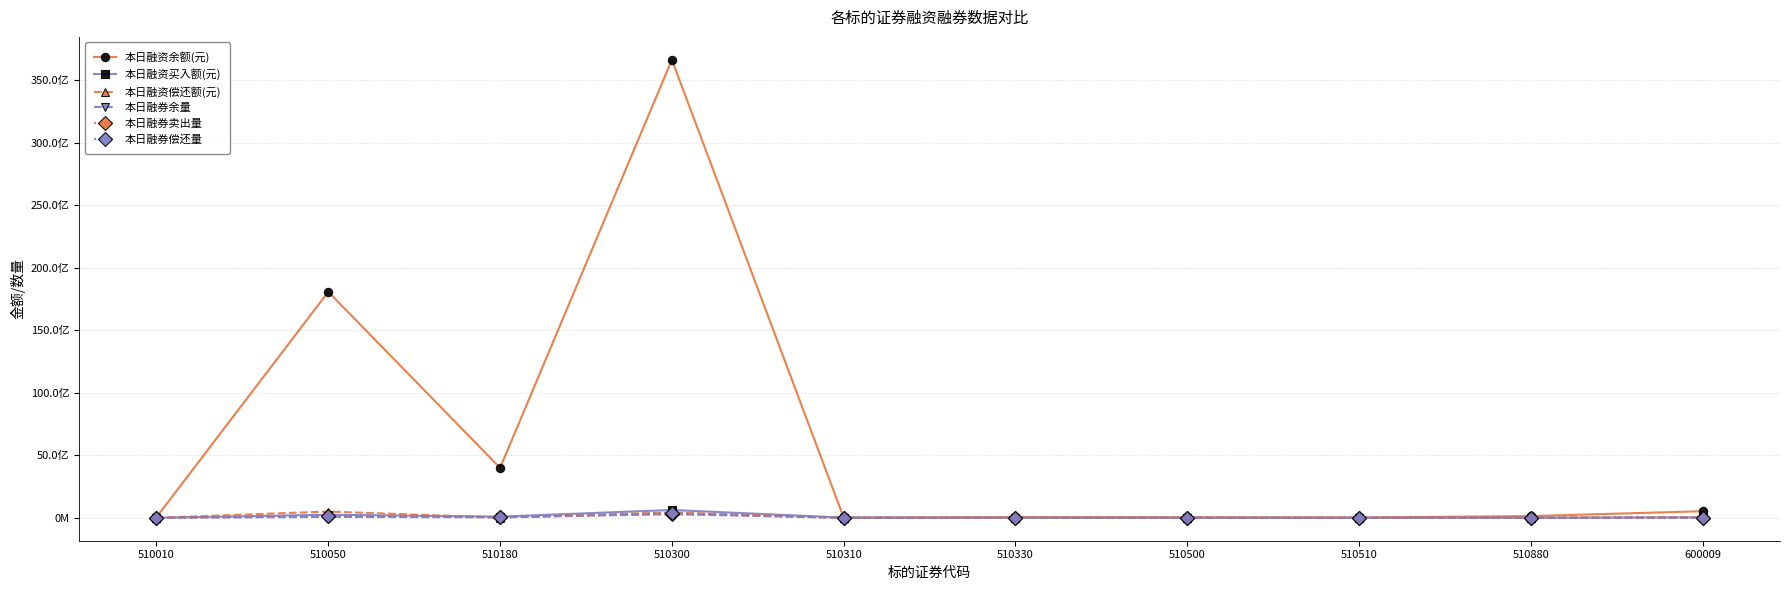

Is this an area chart (filled region under the line)?

No